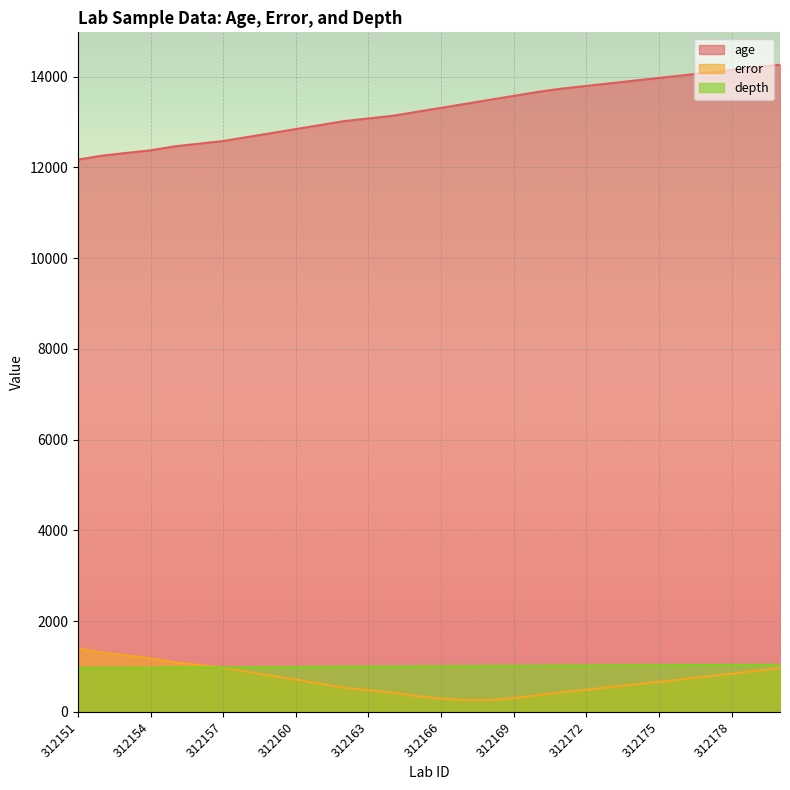

Is it true that depth equals 268.5 at 312155?

False